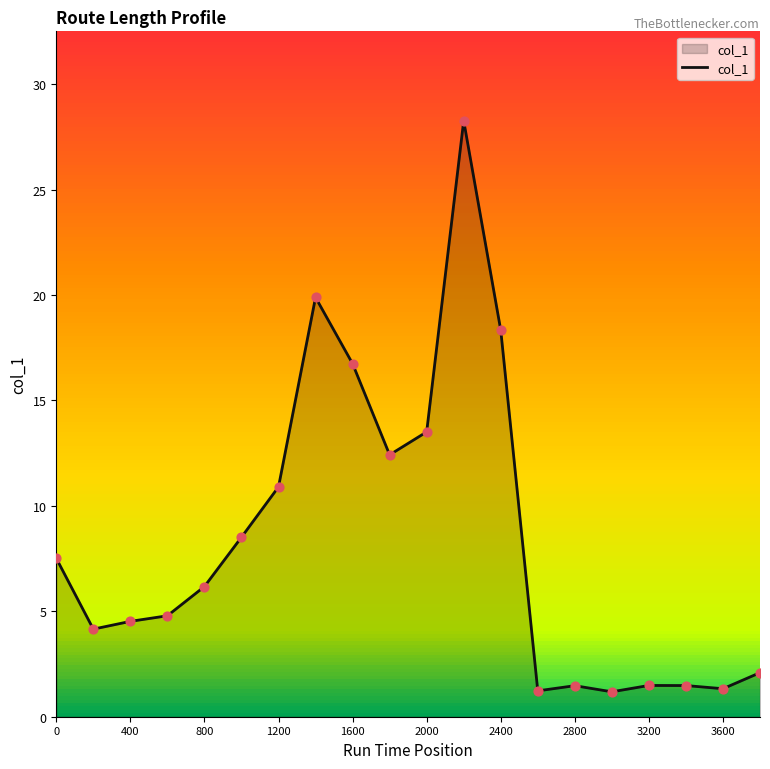

True or false: col_1 has a value of 6.2 at 800.

True